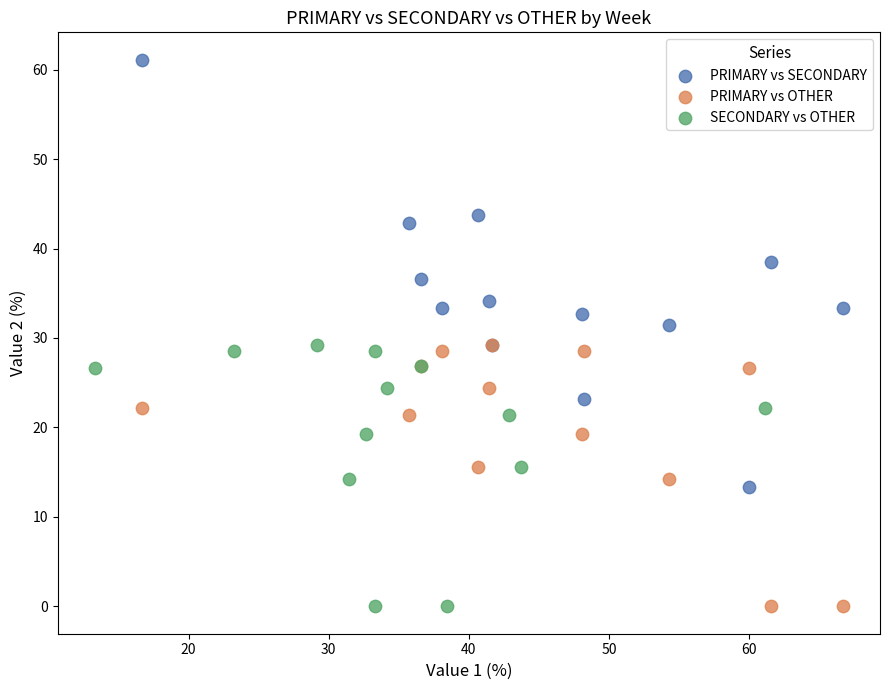

Which series has the largest Y range (max minus min)?

PRIMARY vs SECONDARY